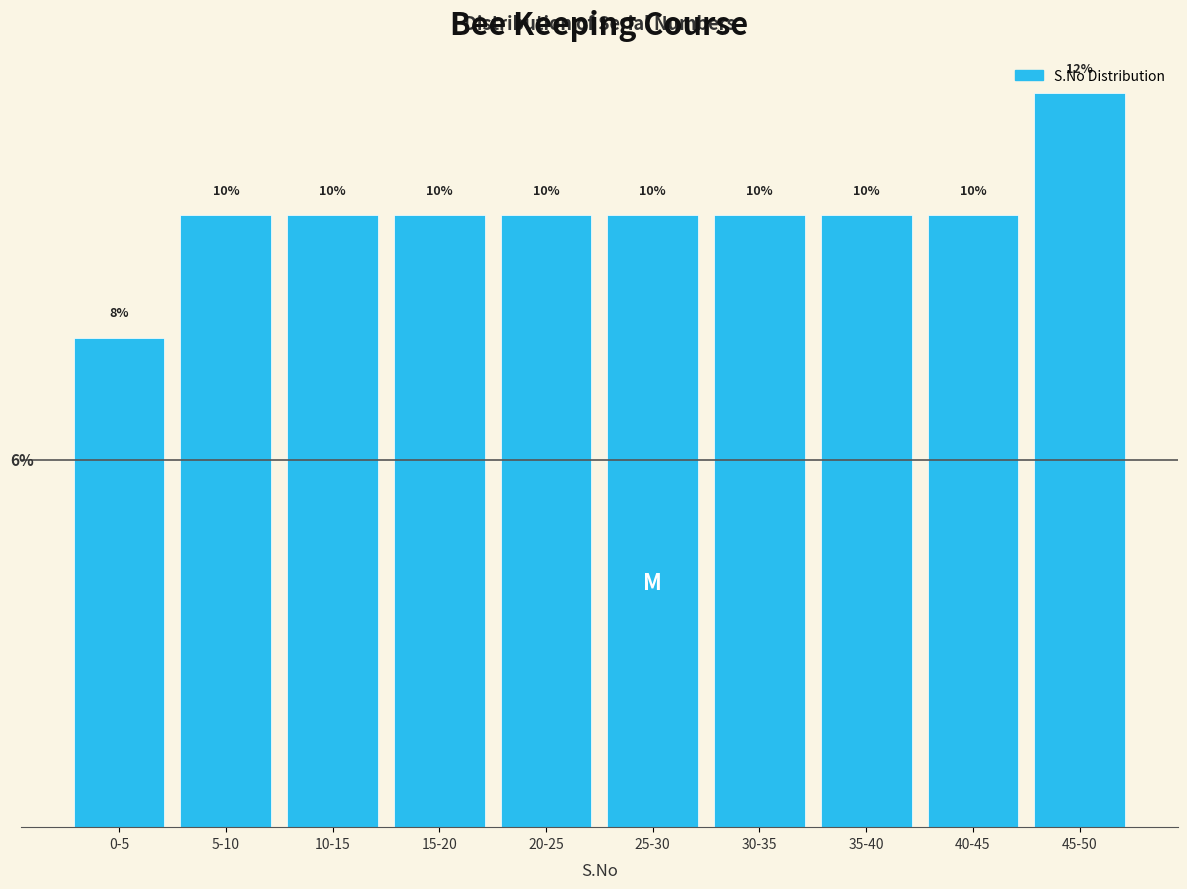

Which has a higher value, 45-50 or 5-10?

45-50